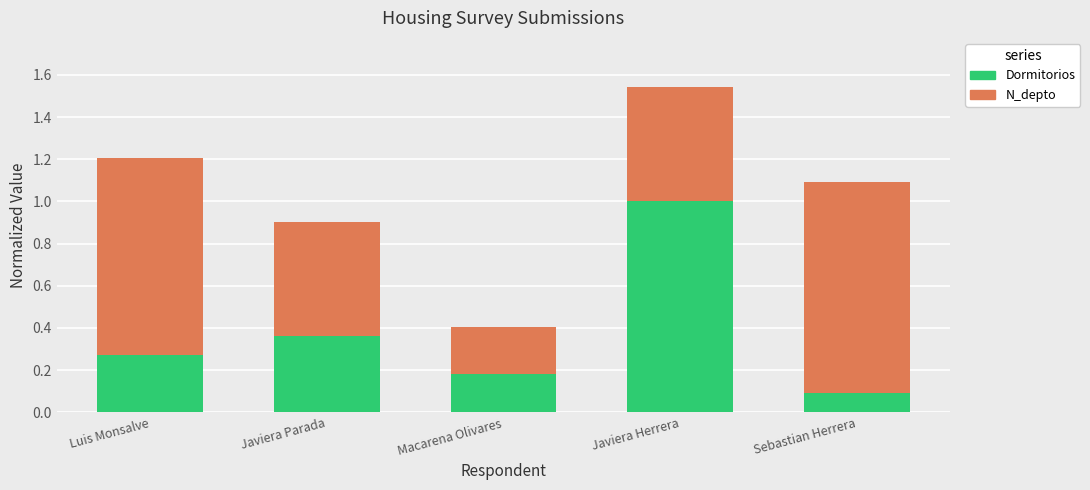

What is the total value across all series at Javiera Herrera?

1.5